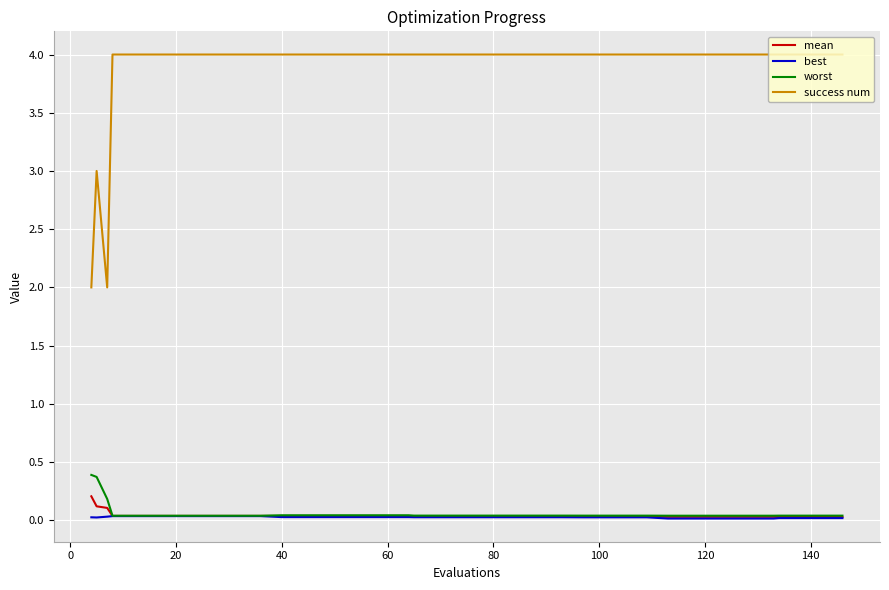

What is the greatest value displayed?

4.0